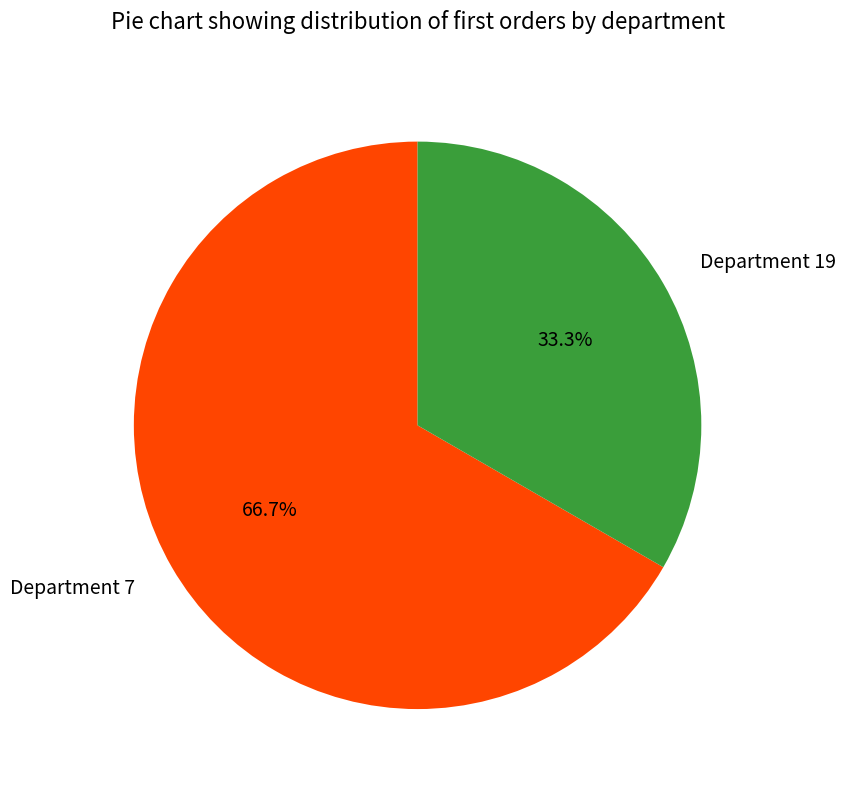

Rank the categories by value from highest to lowest.

Department 7, Department 19